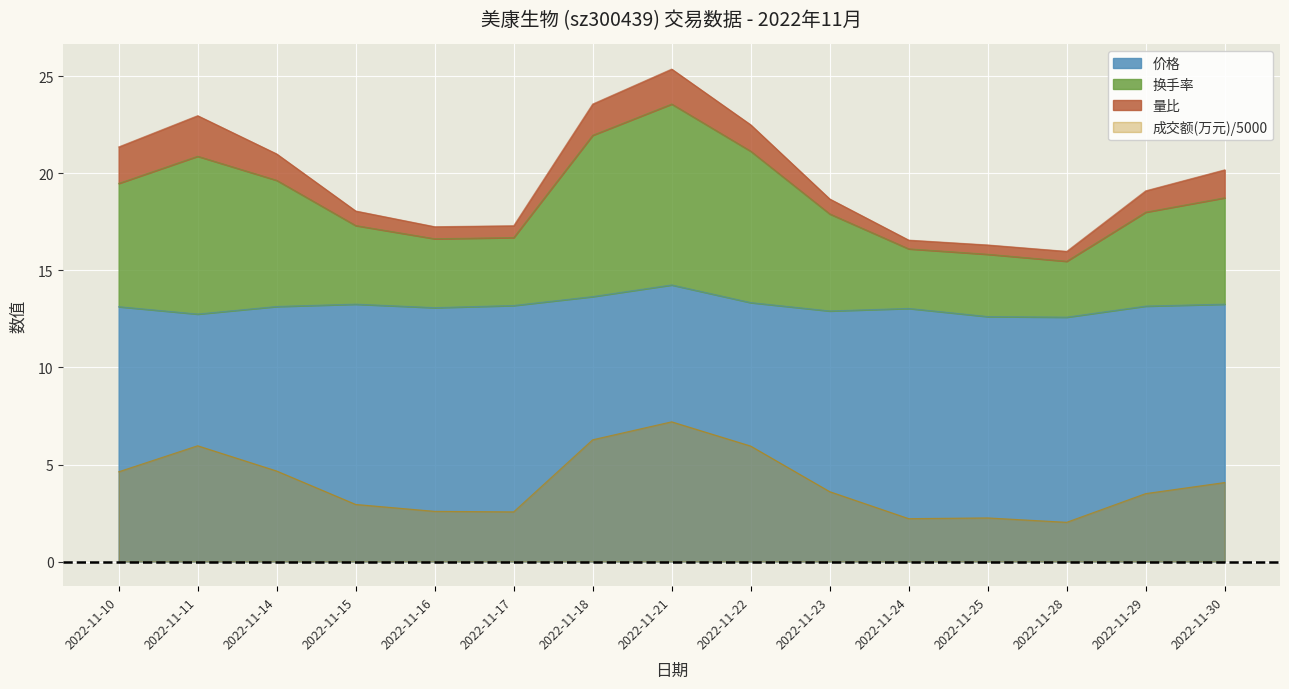

What is the spread (max minus min) of values at 2022-11-14?

16.3